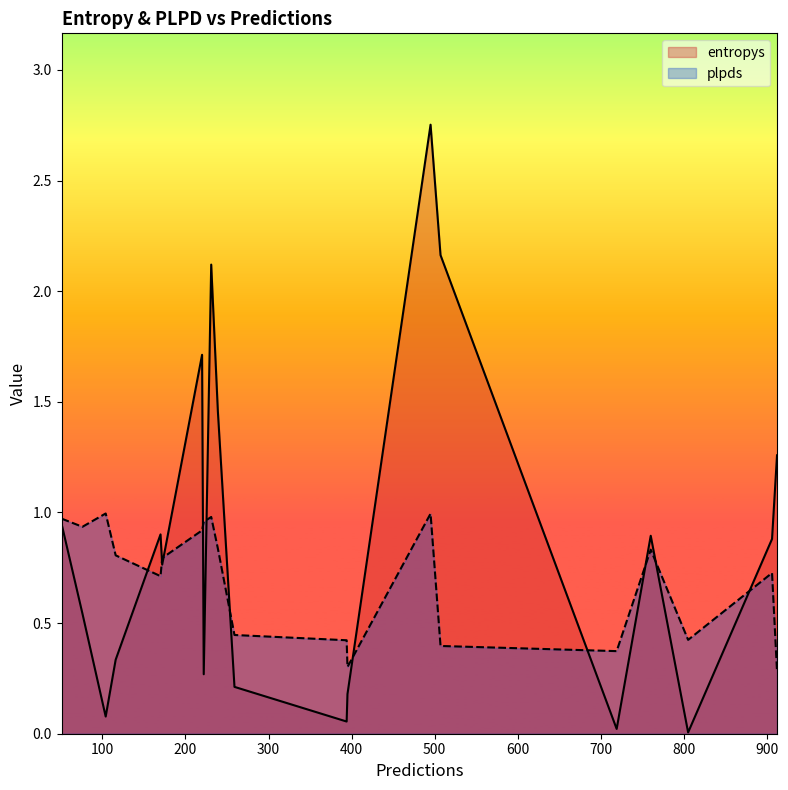

Which series has the largest total across all categories?

entropys